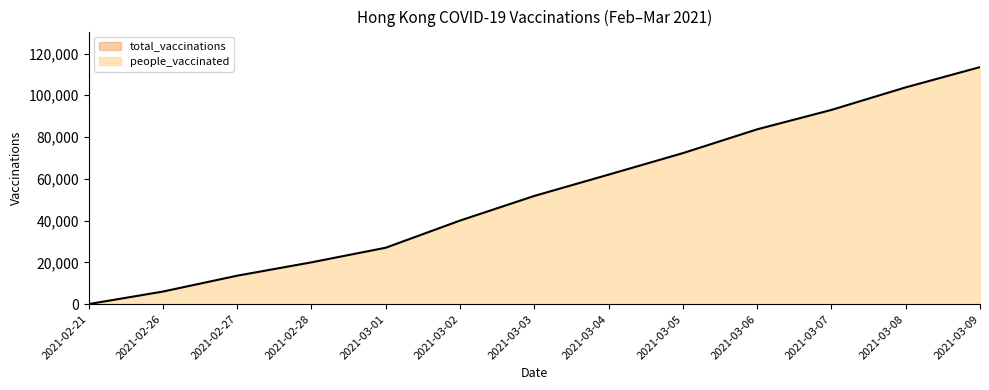

At which label is the value closest to 56750?

2021-03-03